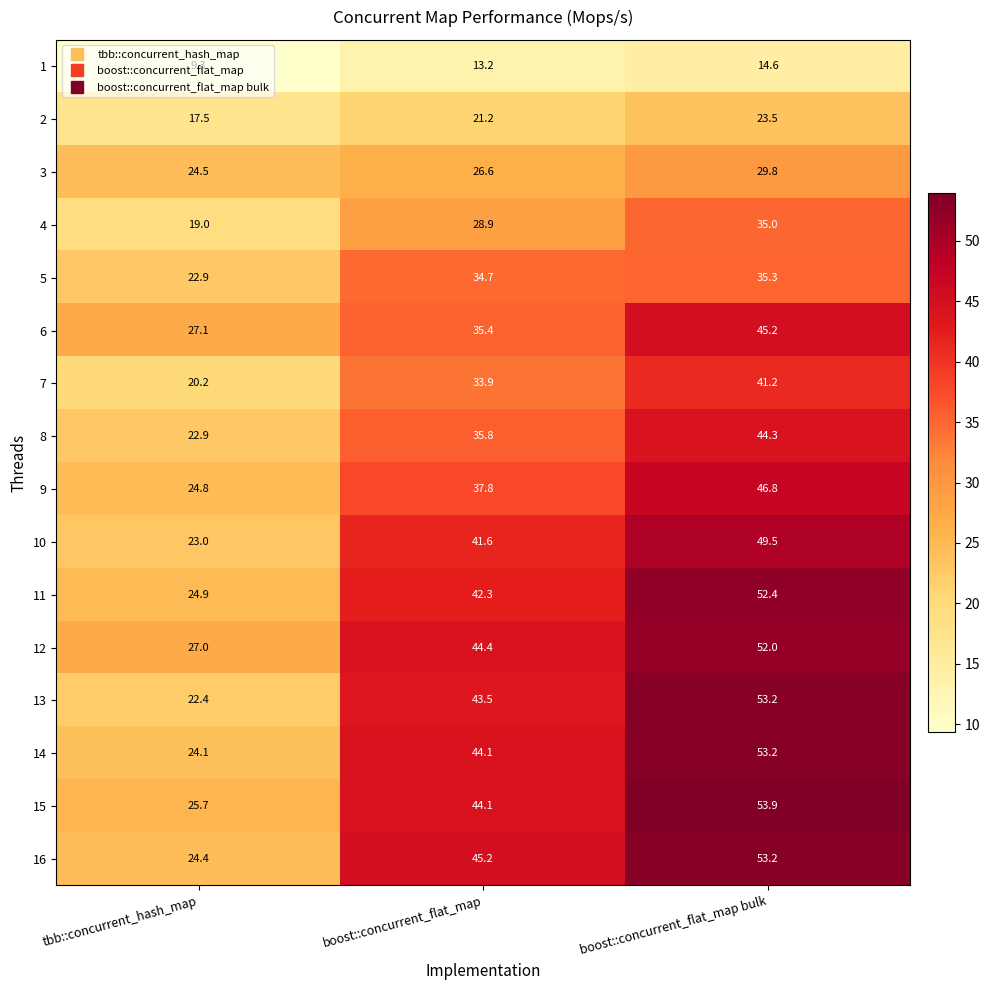

What is the spread (max minus min) of values at boost::concurrent_flat_map bulk?

39.3